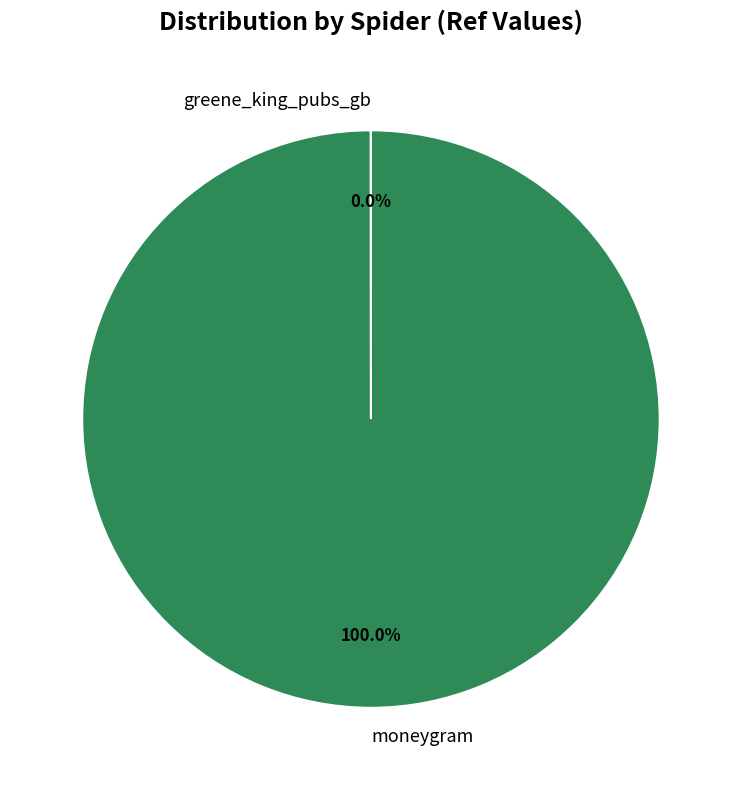

To the nearest percent, what is the difference between the largest and smallest slice percentages?

100%